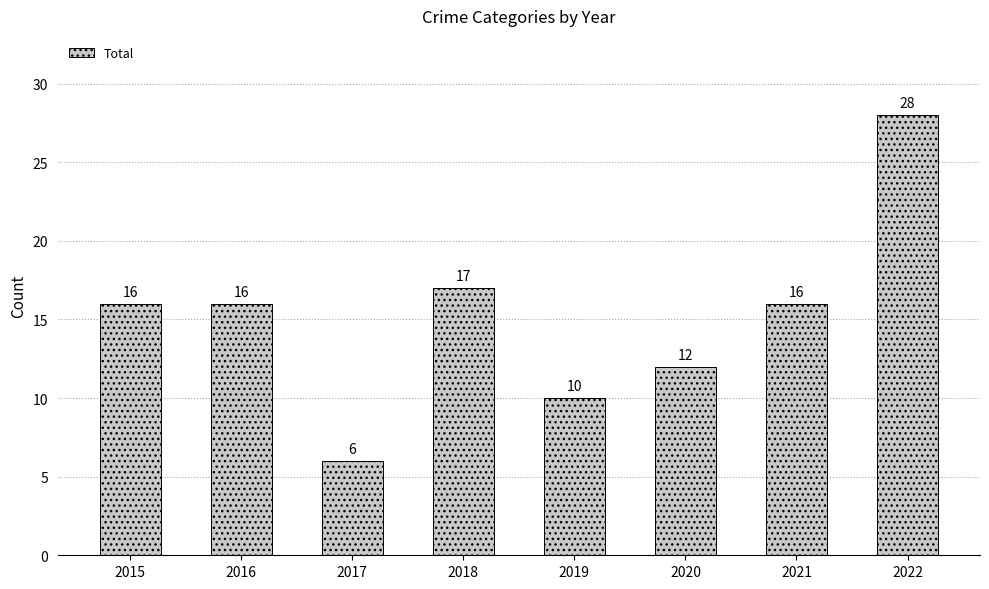

At which label is the value closest to 17?

2018